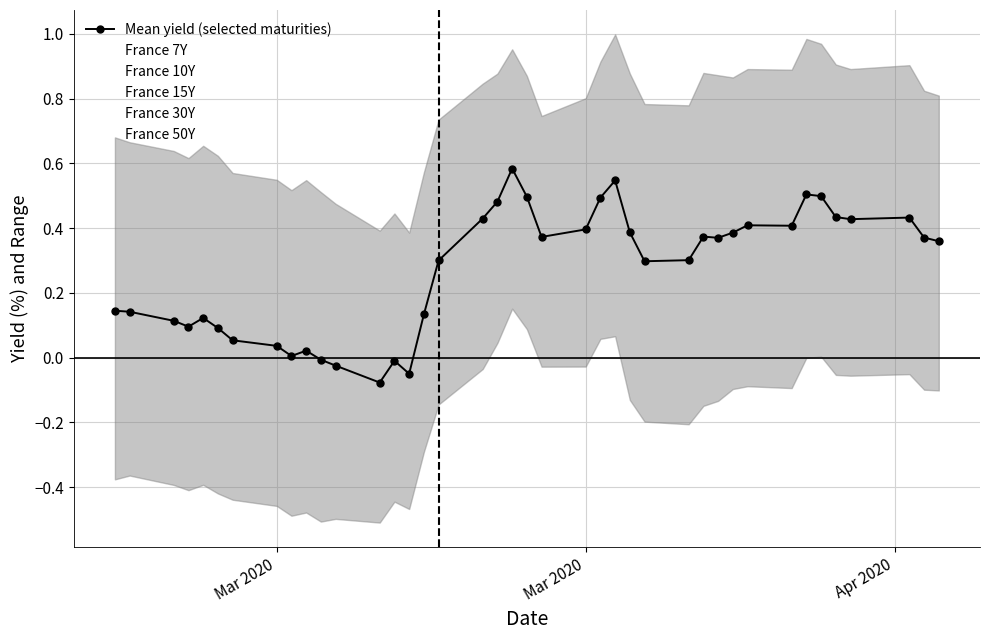

Is the value of France 30Y at 15 greater than the value of France 7Y at 30?

Yes